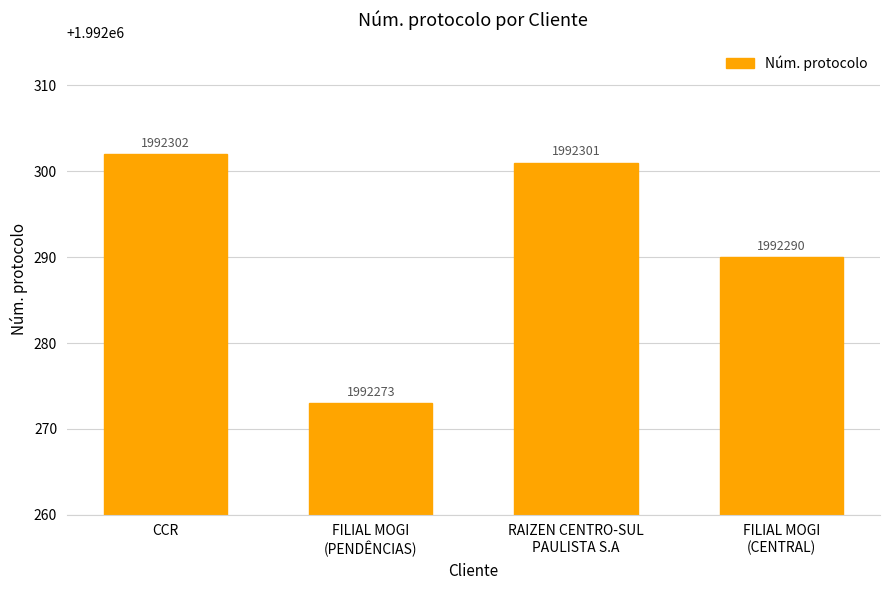

List the labels in order of value, largest first.

CCR, RAIZEN CENTRO-SUL
PAULISTA S.A, FILIAL MOGI
(CENTRAL), FILIAL MOGI
(PENDÊNCIAS)